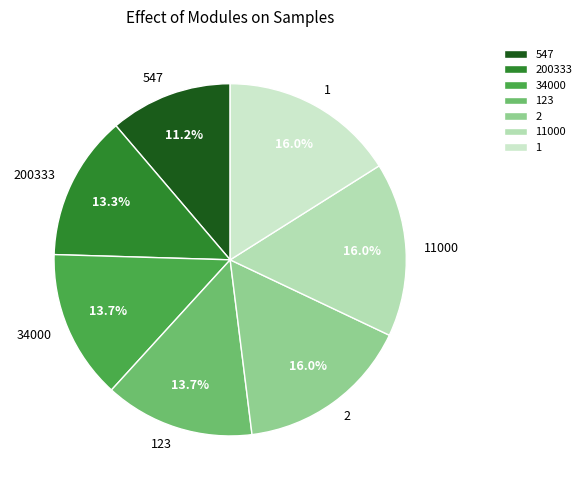

Approximately how many times larger is the value at 123 compared to 200333?

1.0